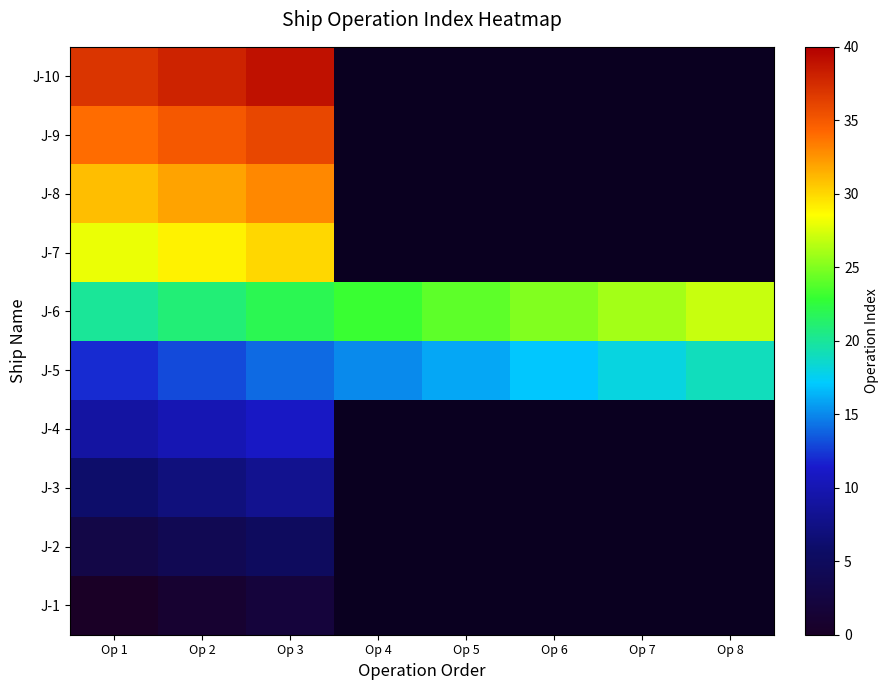

Is the value of J-1 at Op 7 greater than the value of J-3 at Op 5?

No